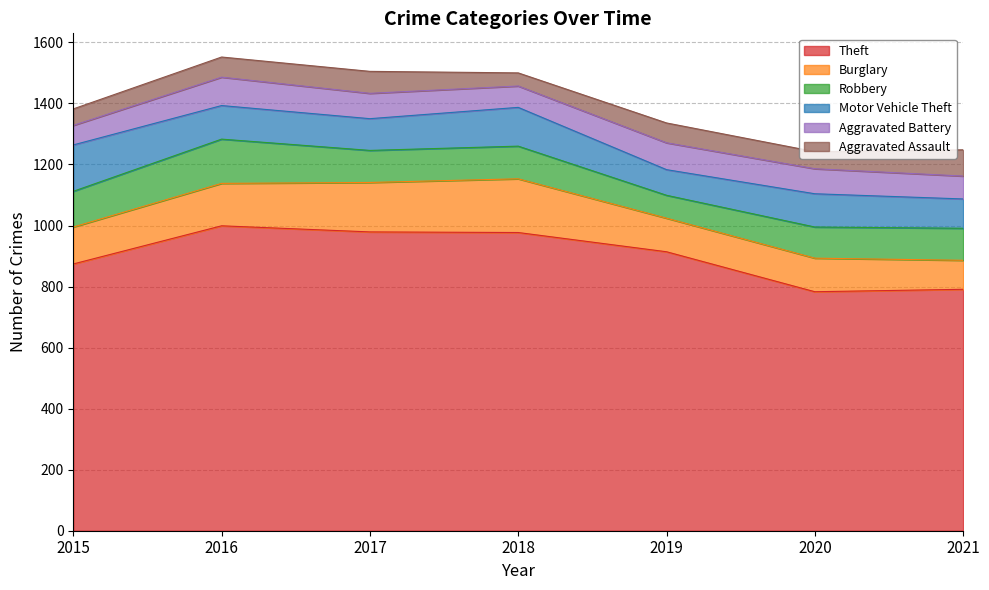

True or false: Robbery has more than 0 interior local peaks.

True